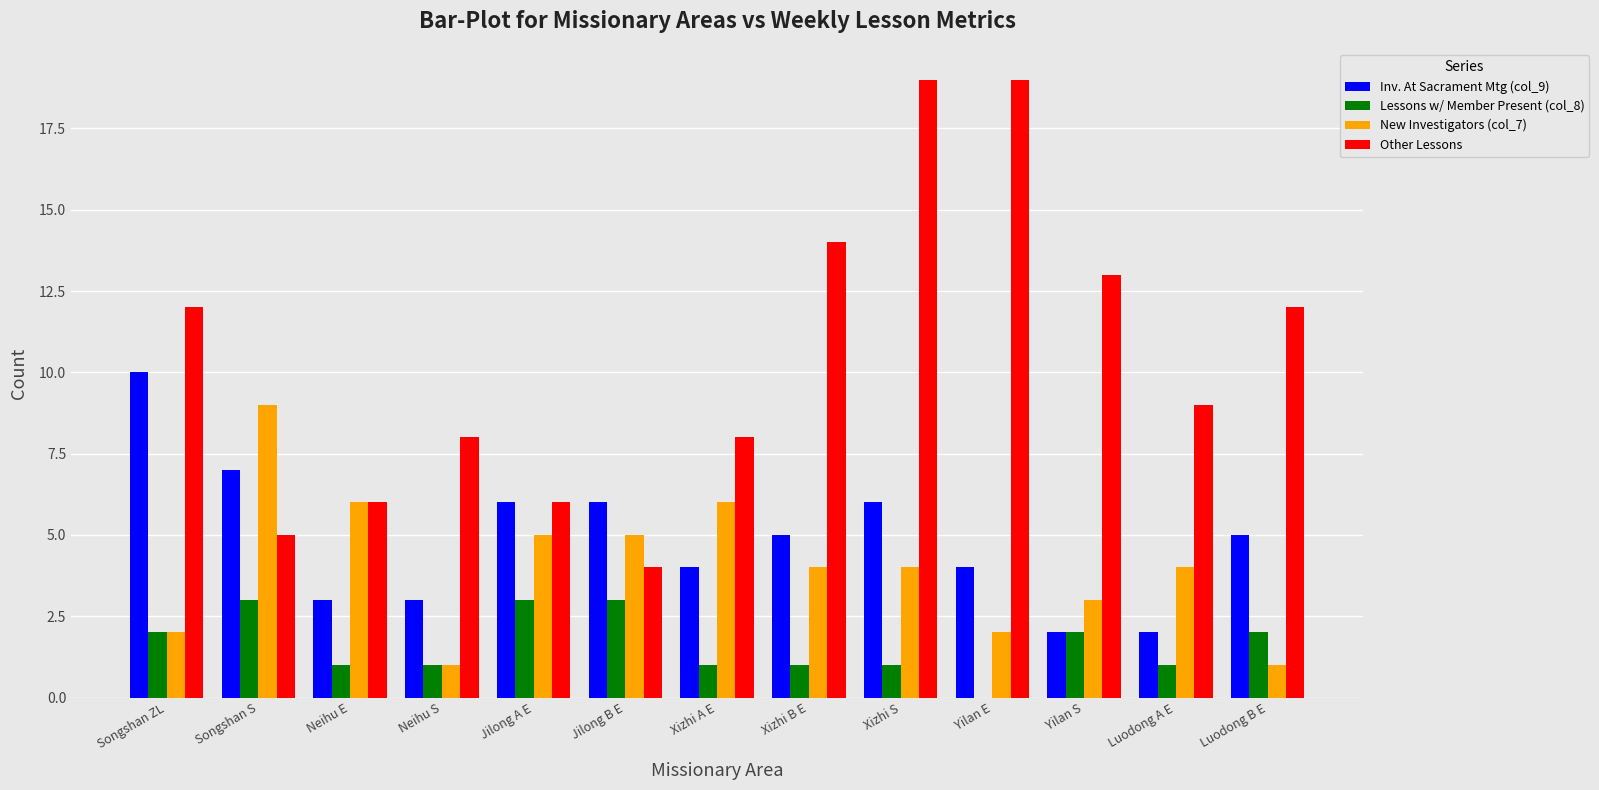

What is the total value across all series at Jilong B E?

18